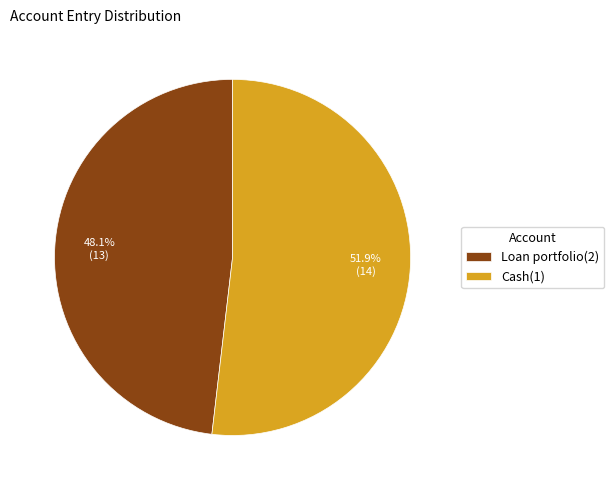

What portion of the pie excludes Cash(1)?

48.1%